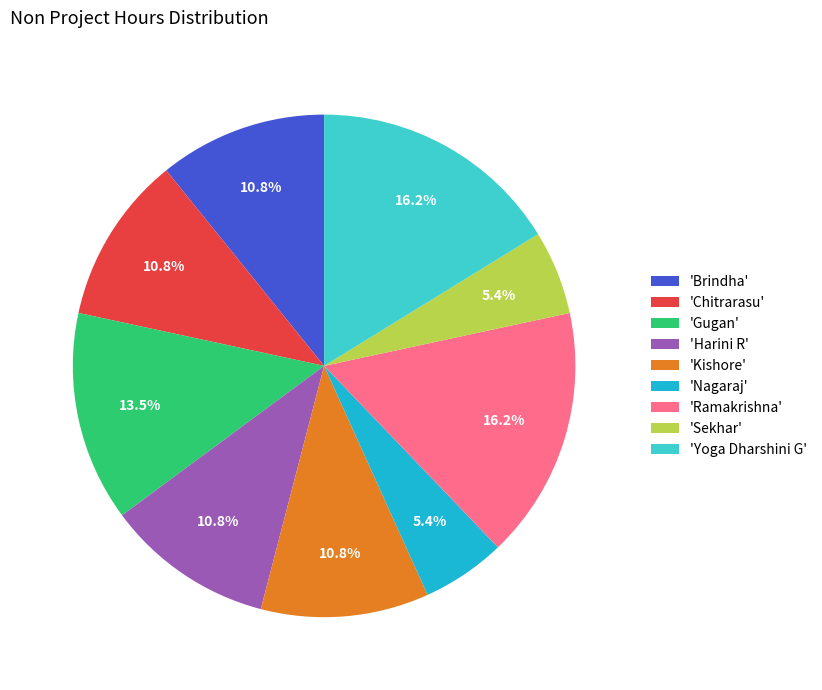

How many slices are in this pie chart?

9